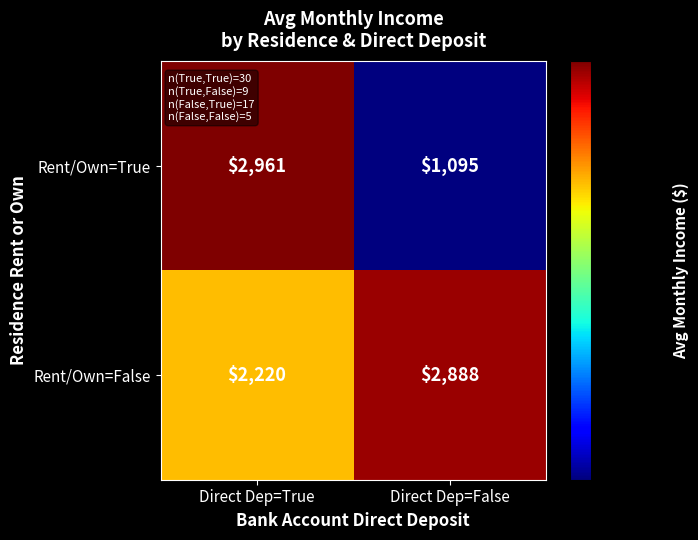

What is the smallest value displayed?

1095